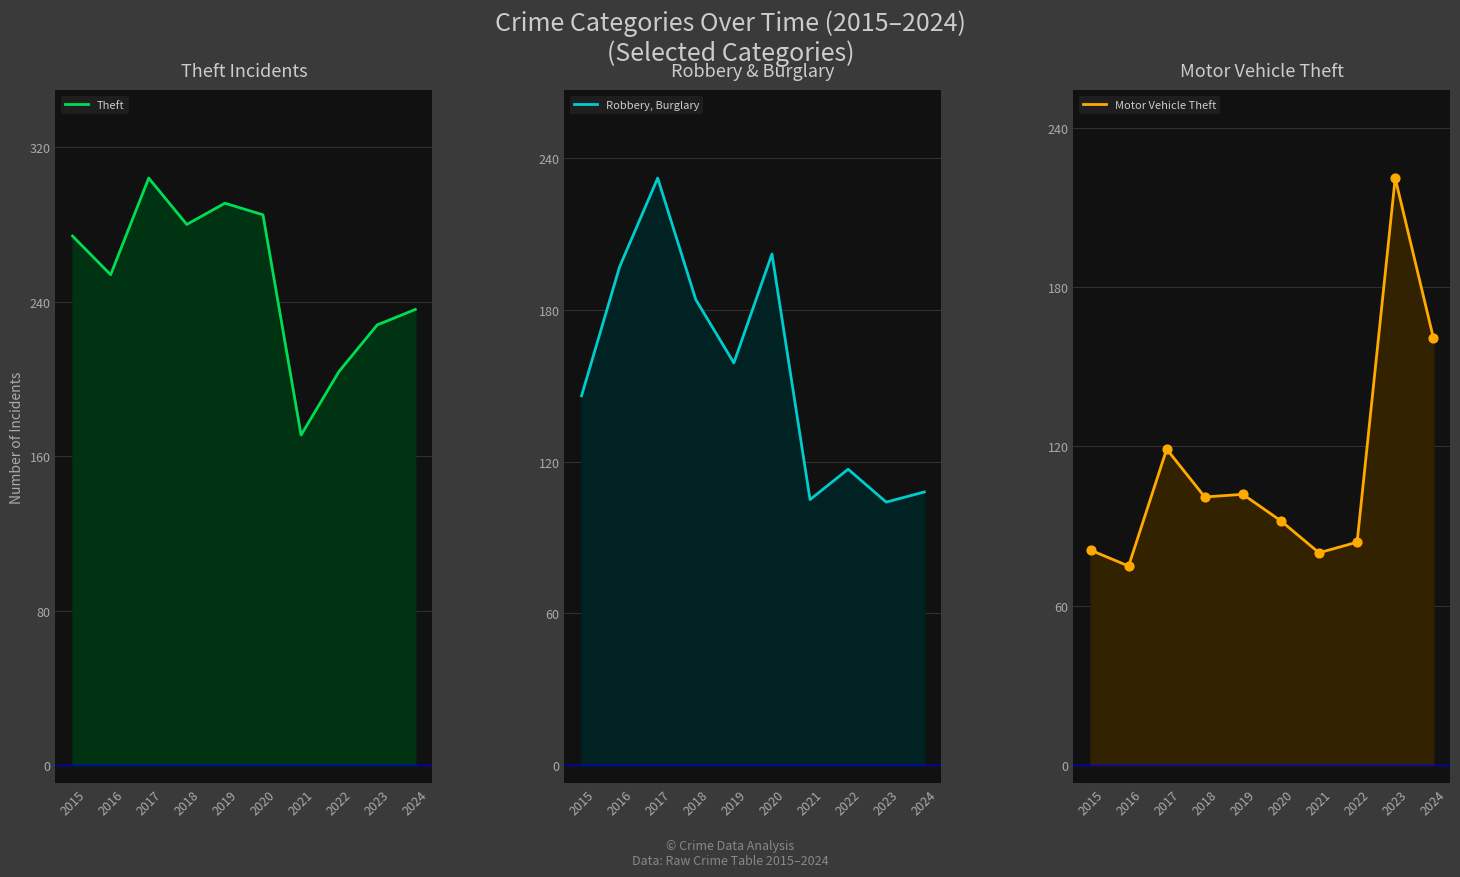

Which series has the largest total across all categories?

Theft